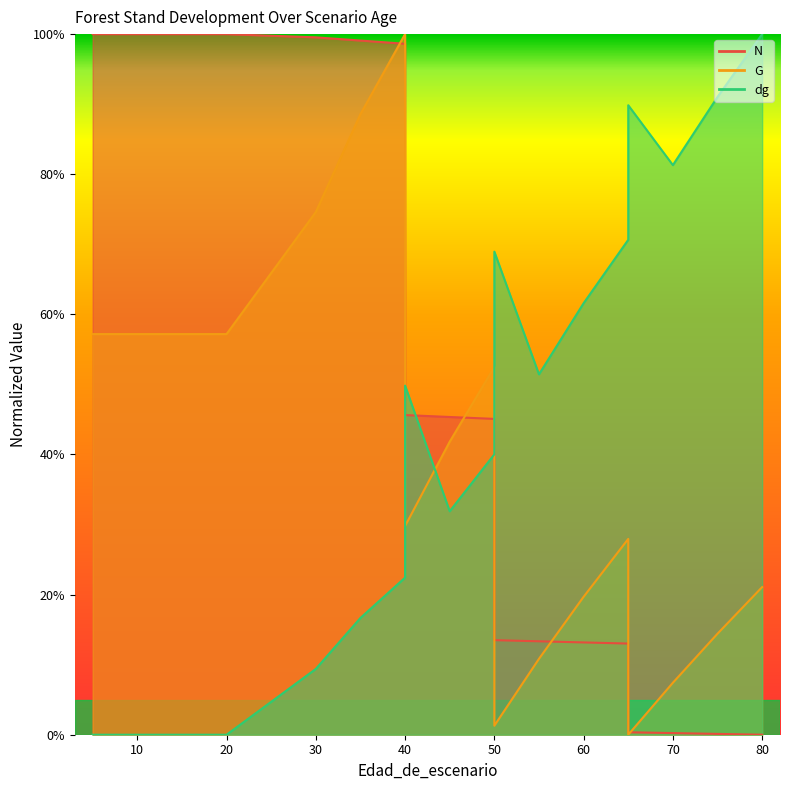

Rank the series by their maximum value, from lowest to highest.

N, G, dg